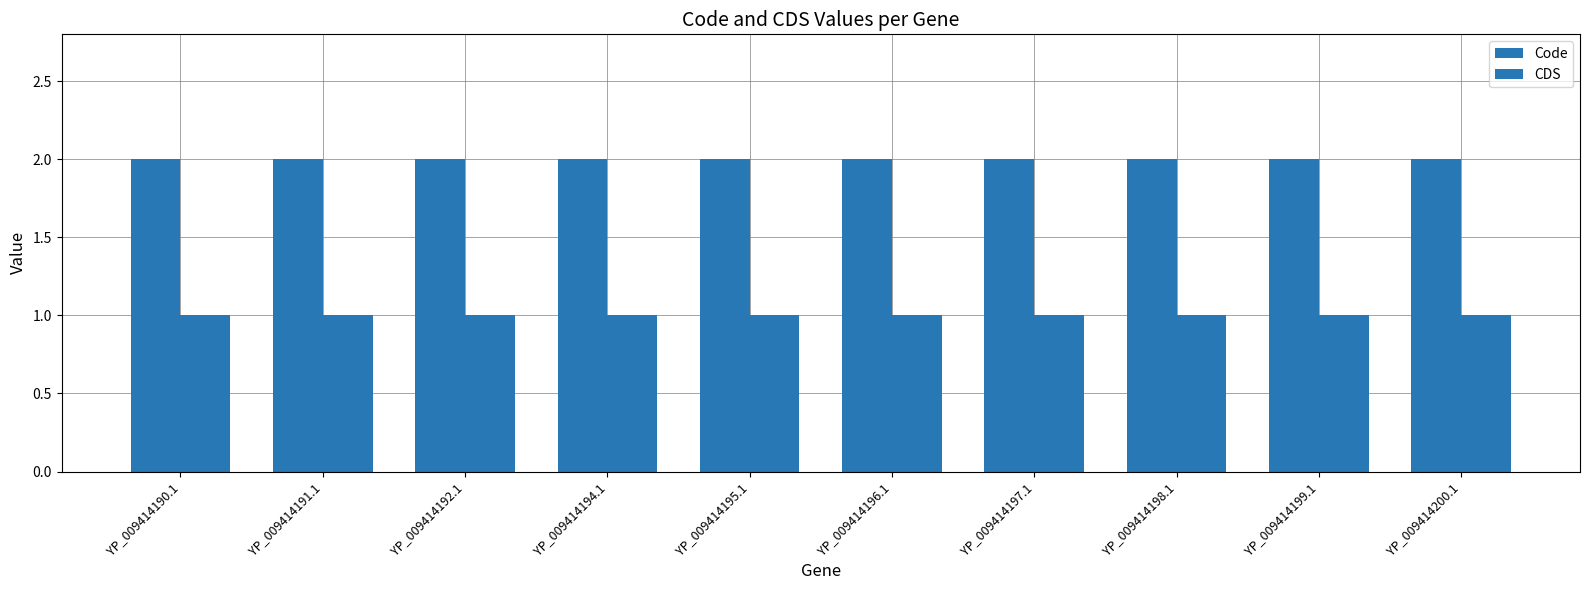

Is it true that Code equals 3 at YP_009414200.1?

False